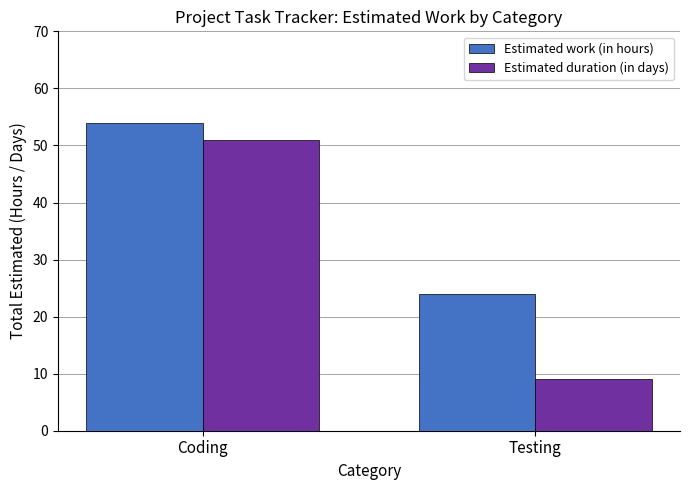

Which category has the lowest value in the Estimated duration (in days) series?

Testing